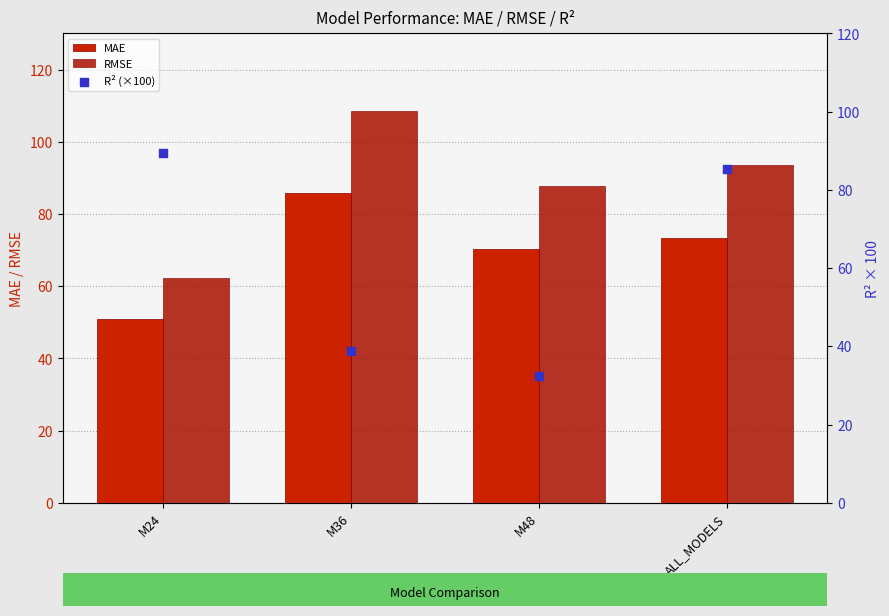

At which category is the sum across all series the highest?

ALL_MODELS